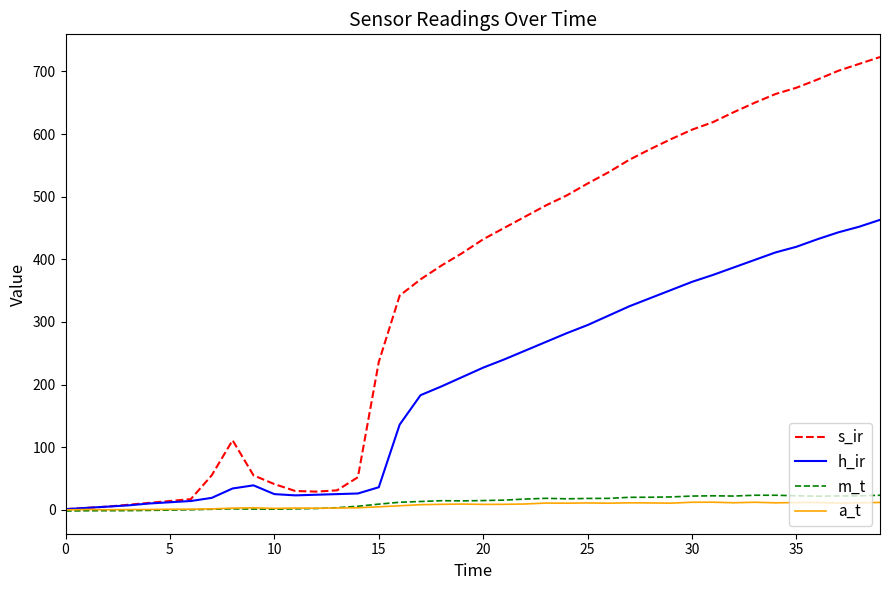

Which series has the largest total across all categories?

s_ir